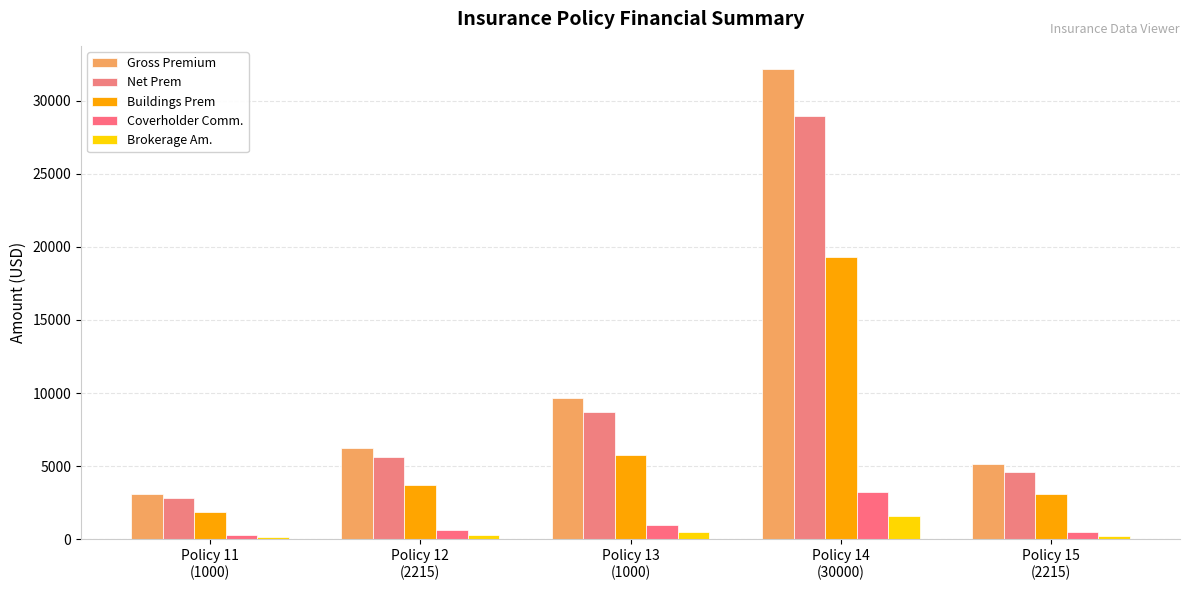

At which category does the chart reach its peak across all series?

Policy 14
(30000)